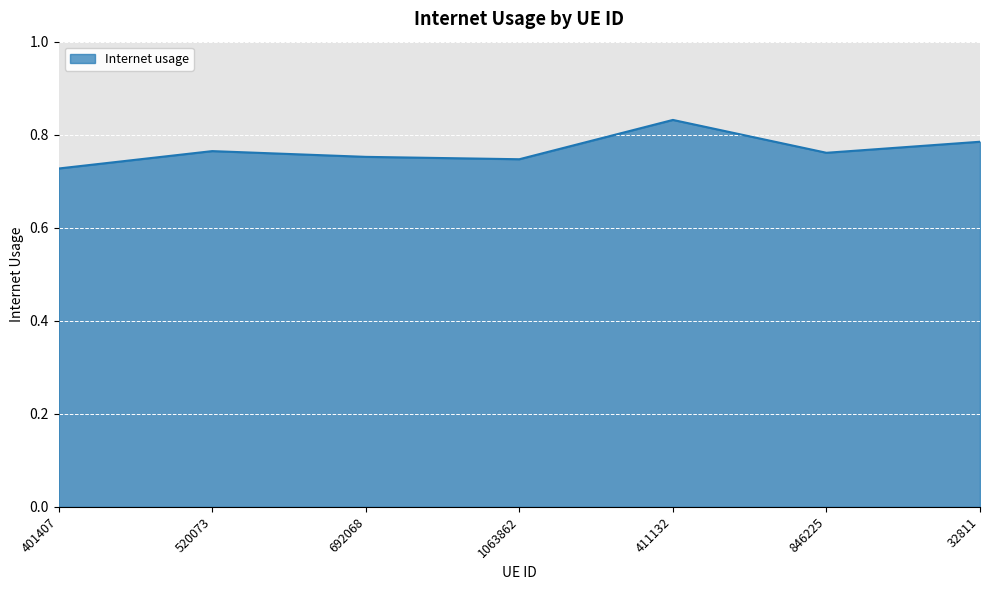

How many interior local peaks (higher than both neighbors) does the data have?

2